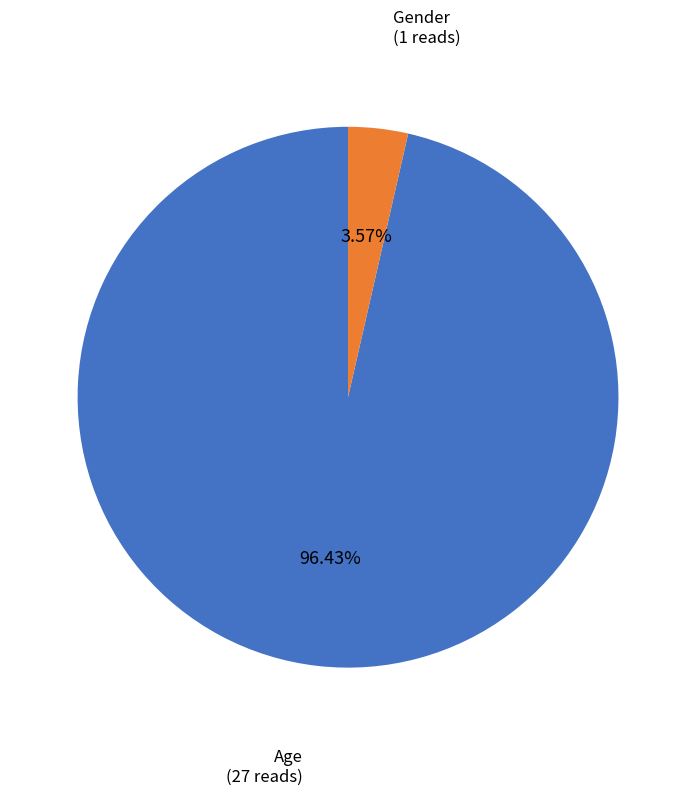

Is there a majority slice in this chart?

Yes